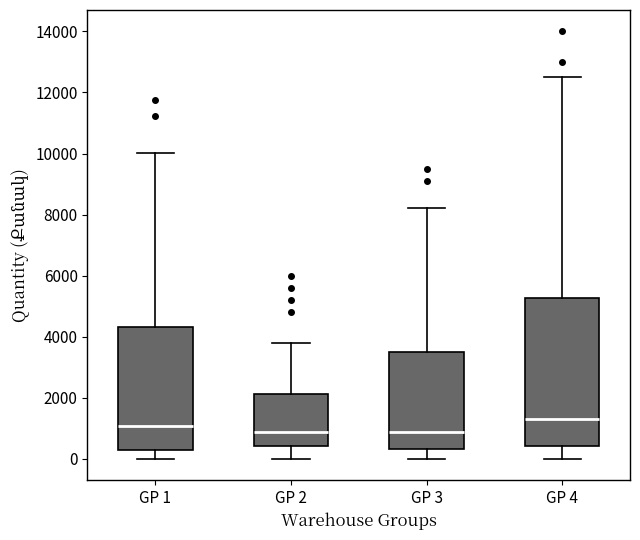

Reading left to right, transcribe this box plot: for each box, give where its median line is, the range the box spans, and where its two whiskers end, as read against the y-axis. The values are not printed on the chart, so give them approximately, as read against the axis.

GP 1: median 1000, box 200 to 4400, whiskers 0 to 10000
GP 2: median 800, box 400 to 2200, whiskers 0 to 3800
GP 3: median 800, box 400 to 3600, whiskers 0 to 8200
GP 4: median 1400, box 400 to 5200, whiskers 0 to 12600